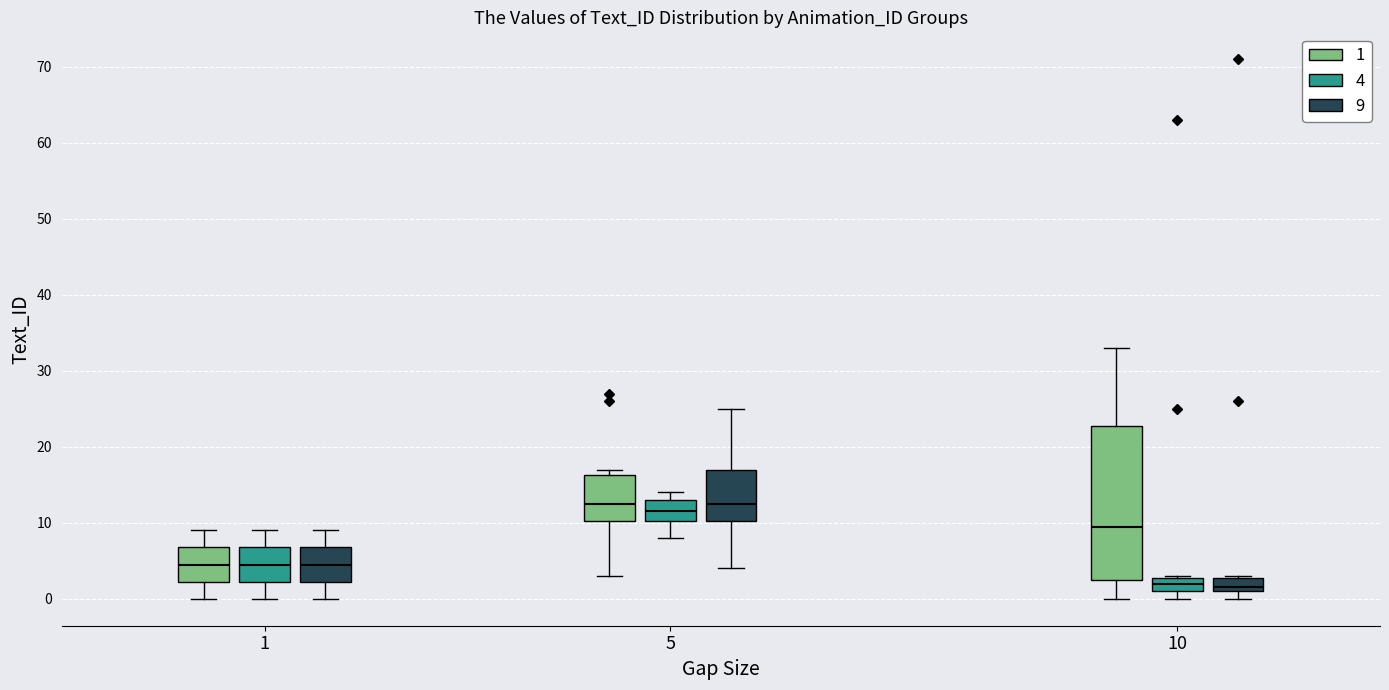

Reading left to right, transcribe this box plot: for each box, give where its median line is, the range the box spans, and where its two whiskers end, as read against the y-axis. The values are not printed on the chart, so give them approximately, as read against the axis.

1 (1): median 5, box 2 to 7, whiskers 0 to 9
1 (4): median 5, box 2 to 7, whiskers 0 to 9
1 (9): median 5, box 2 to 7, whiskers 0 to 9
5 (1): median 13, box 10 to 16, whiskers 3 to 17
5 (4): median 12, box 10 to 13, whiskers 8 to 14
5 (9): median 13, box 10 to 17, whiskers 4 to 25
10 (1): median 10, box 3 to 23, whiskers 0 to 33
10 (4): median 2, box 1 to 3, whiskers 0 to 3
10 (9): median 2, box 1 to 3, whiskers 0 to 3